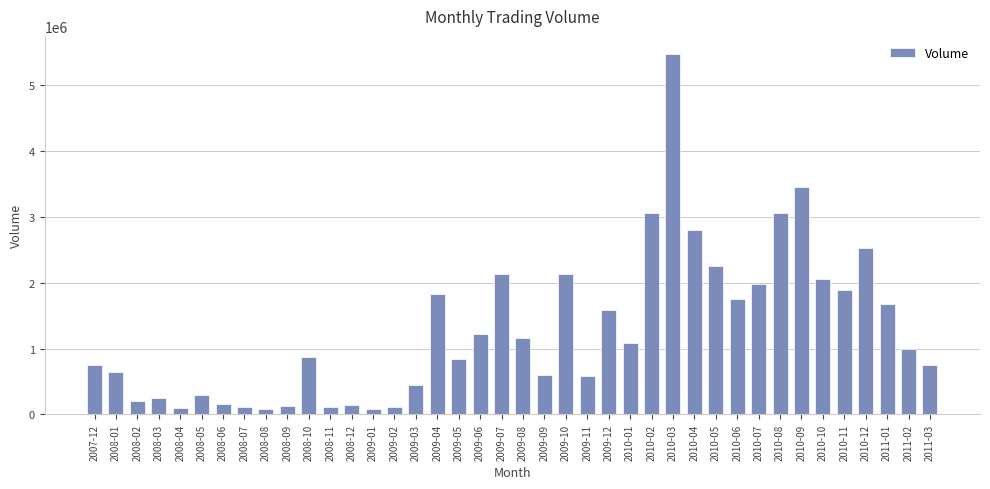

Count the number of categories in the chart.

40